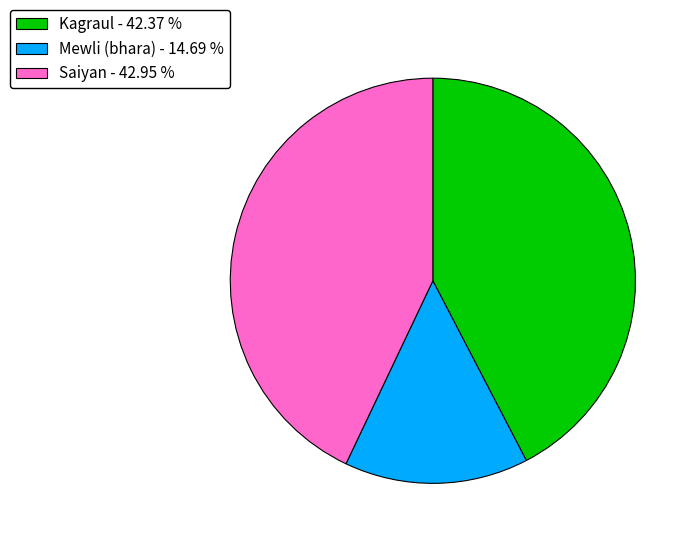

The Kagraul slice represents 42% of the pie. True or false?

True